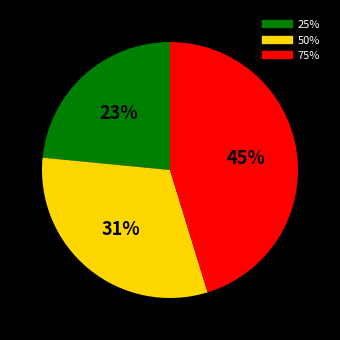

How many segments does this pie chart have?

3